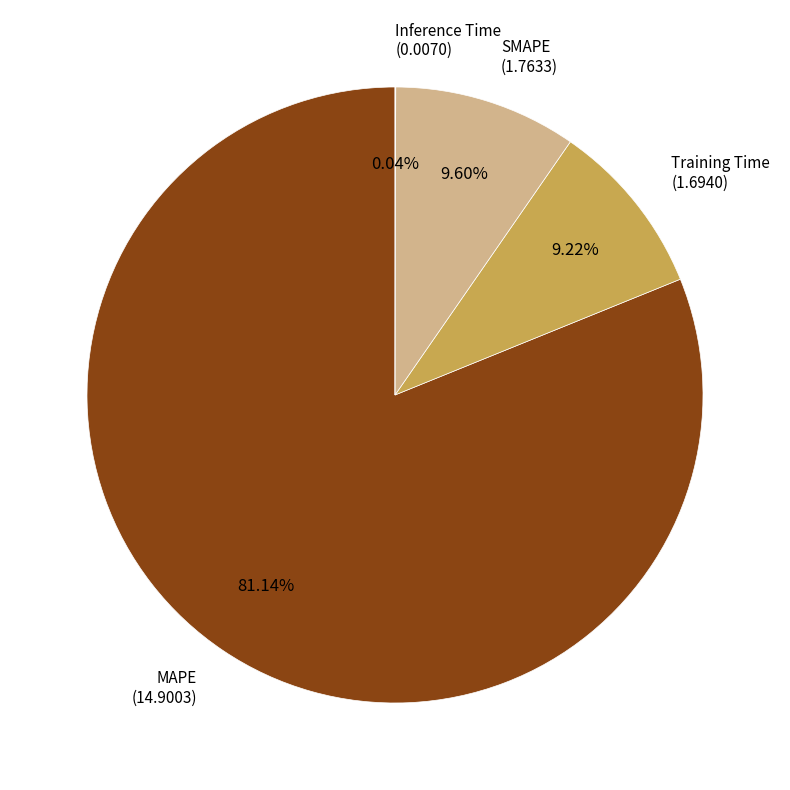

Approximately how many times larger is the value at SMAPE compared to Training Time?

1.0